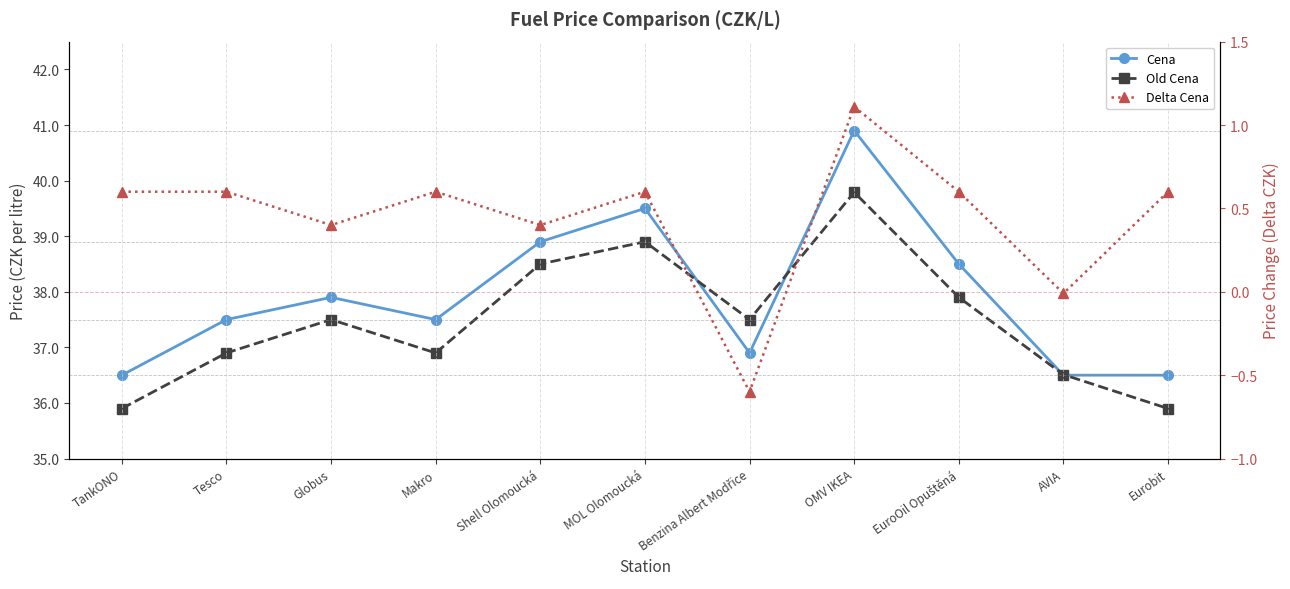

How many lines are shown in the chart?

3